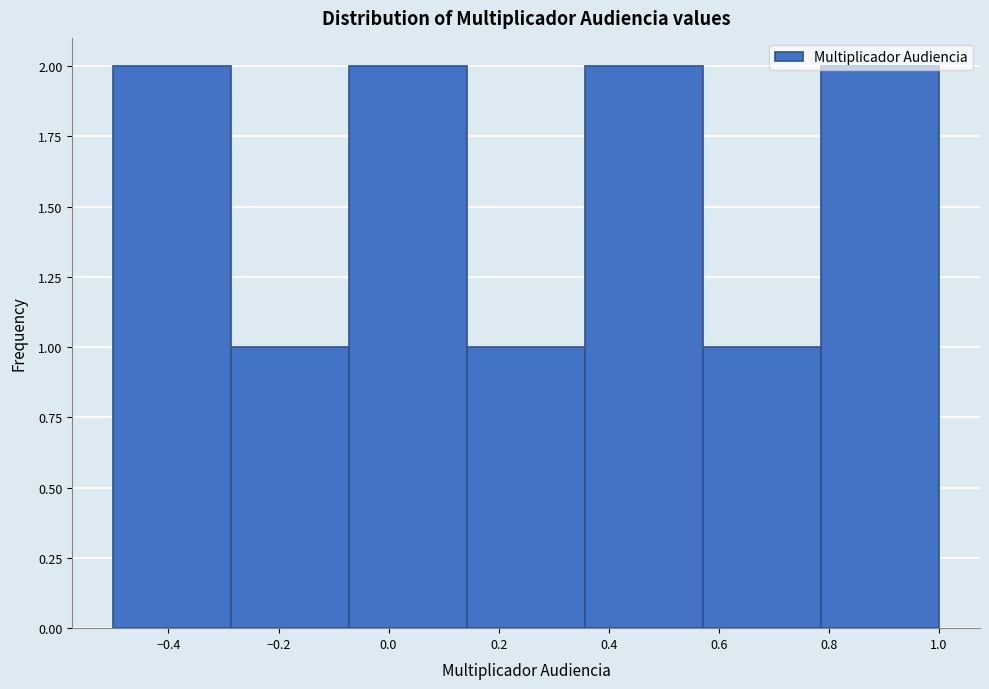

Reading left to right, list every bar in this chart as the range it spans on the x-axis followed by its height. Neither the bar edges nor the heights are printed on the chart, so give them approximately, as read against the axes.

-0.50 to -0.28: 2
-0.28 to -0.08: 1
-0.08 to 0.14: 2
0.14 to 0.36: 1
0.36 to 0.58: 2
0.58 to 0.78: 1
0.78 to 1.00: 2